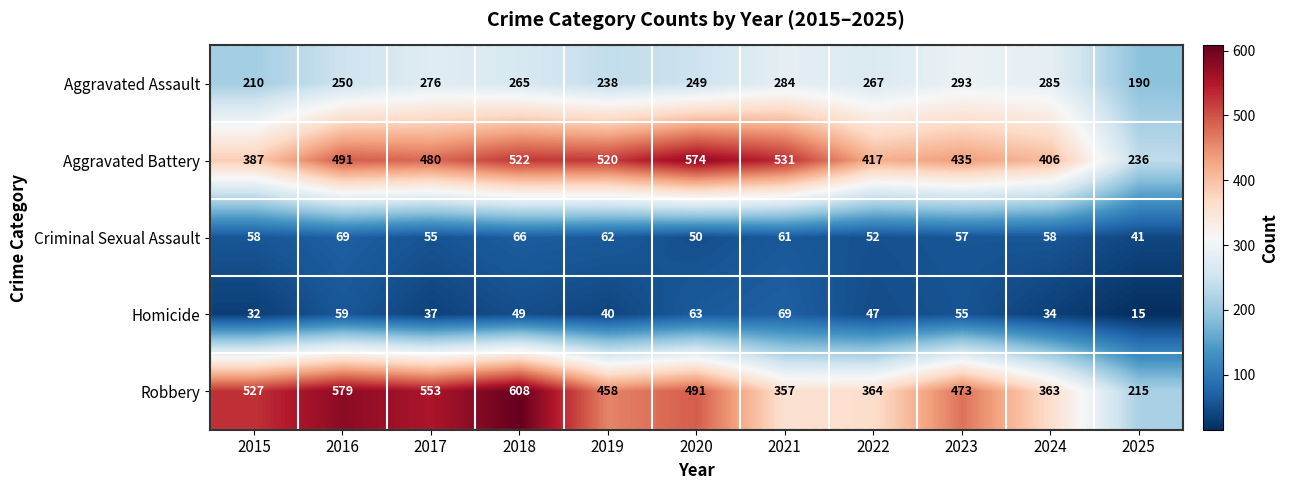

What is the maximum value shown in the chart?

608